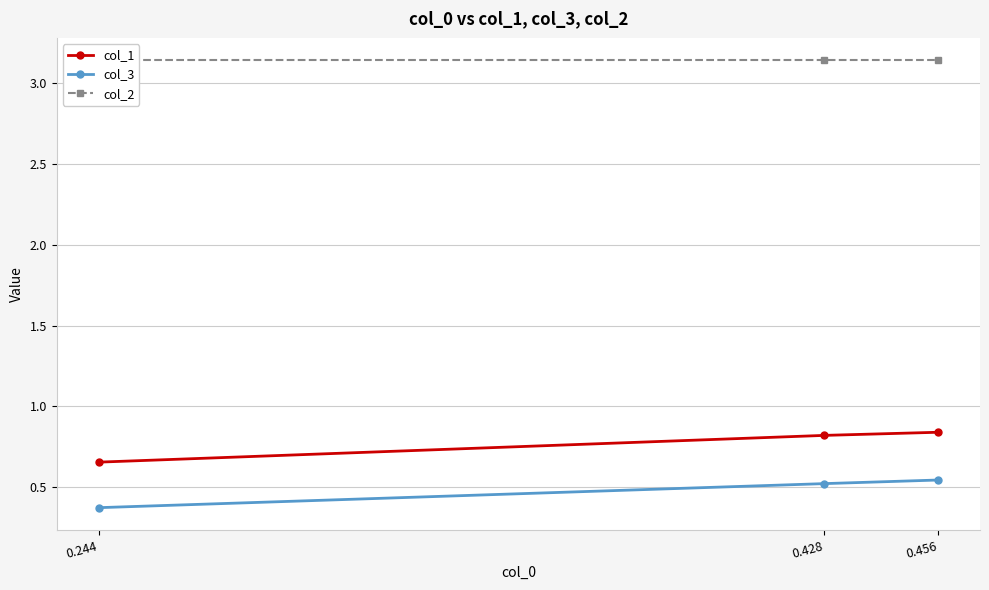

At how many categories does at least one series exceed 2?

3